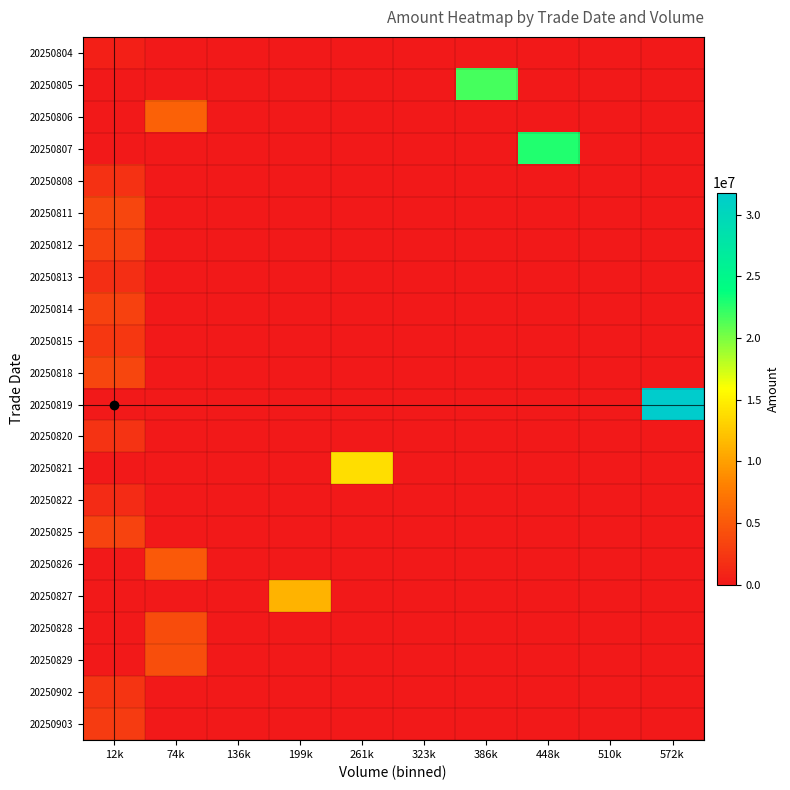

At which category does the chart reach its peak across all series?

572k